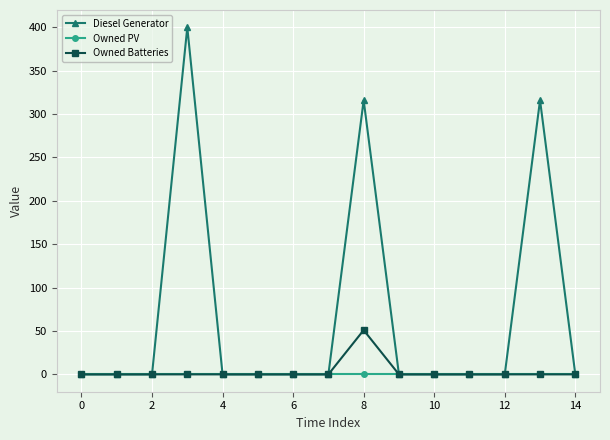

At how many categories does at least one series exceed 169?

3